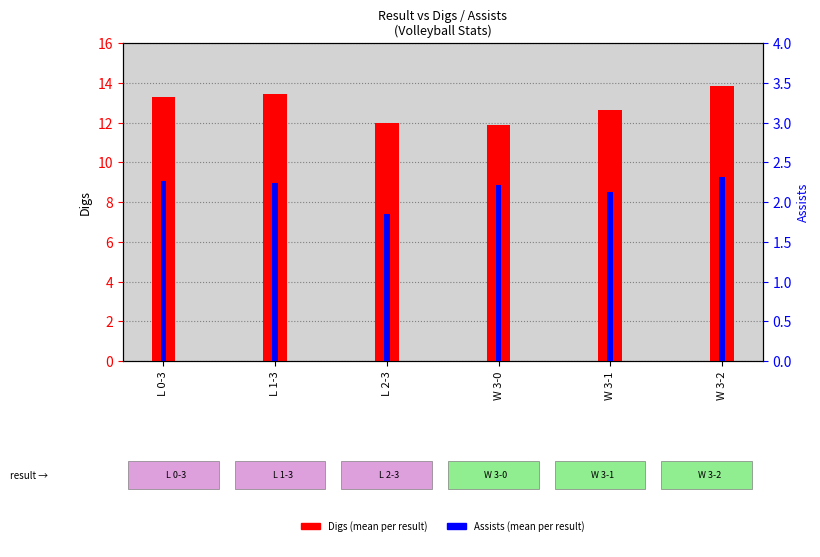

Between W 3-1 and L 2-3, which is larger?

W 3-1